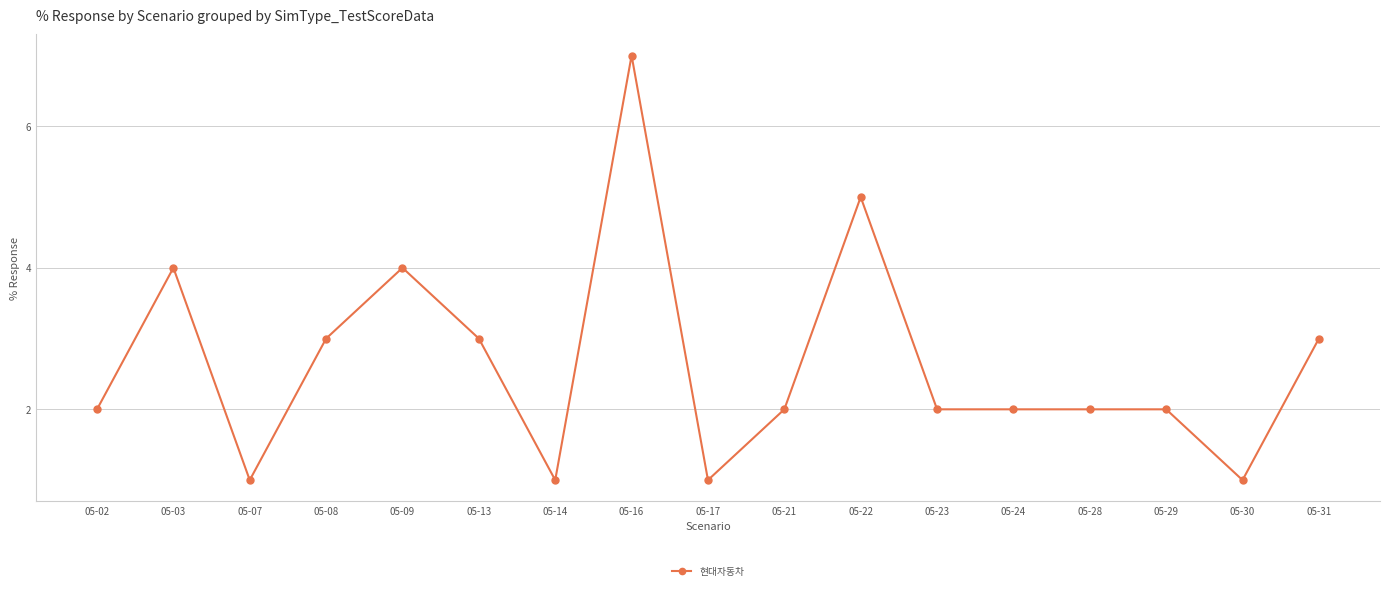

Reading left to right, extract all data points from this chart.

05-02=2	05-03=4	05-07=1	05-08=3	05-09=4	05-13=3	05-14=1	05-16=7	05-17=1	05-21=2	05-22=5	05-23=2	05-24=2	05-28=2	05-29=2	05-30=1	05-31=3